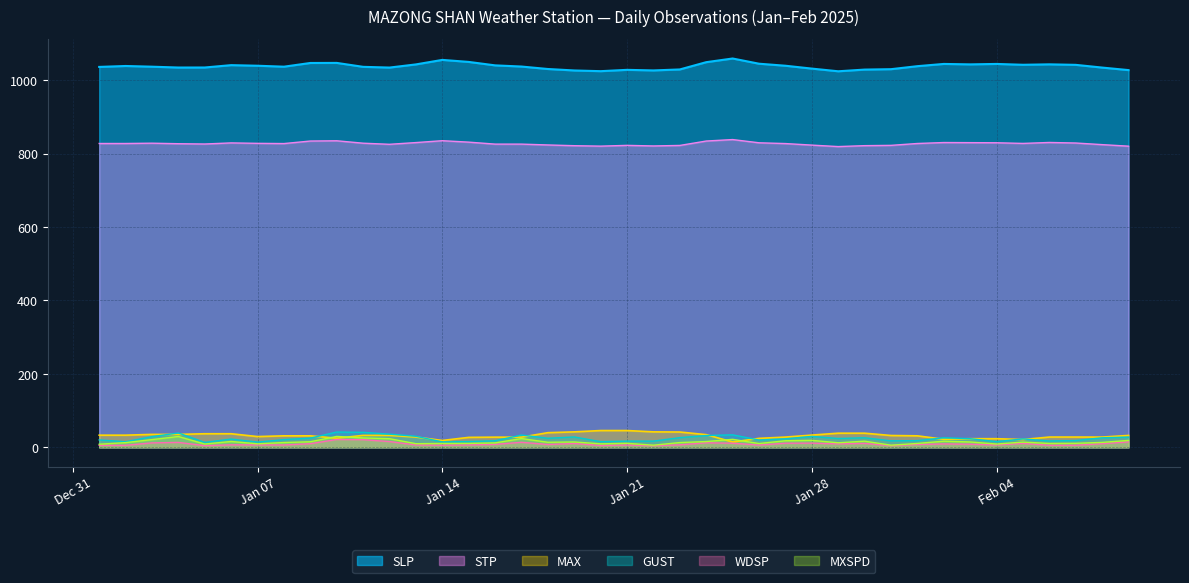

How many data points in SLP are less than 1038?

20